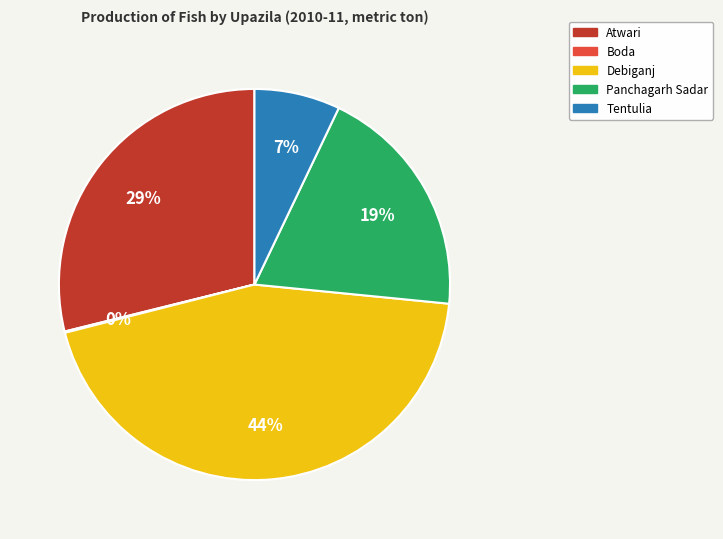

Which has a higher value, Tentulia or Atwari?

Atwari